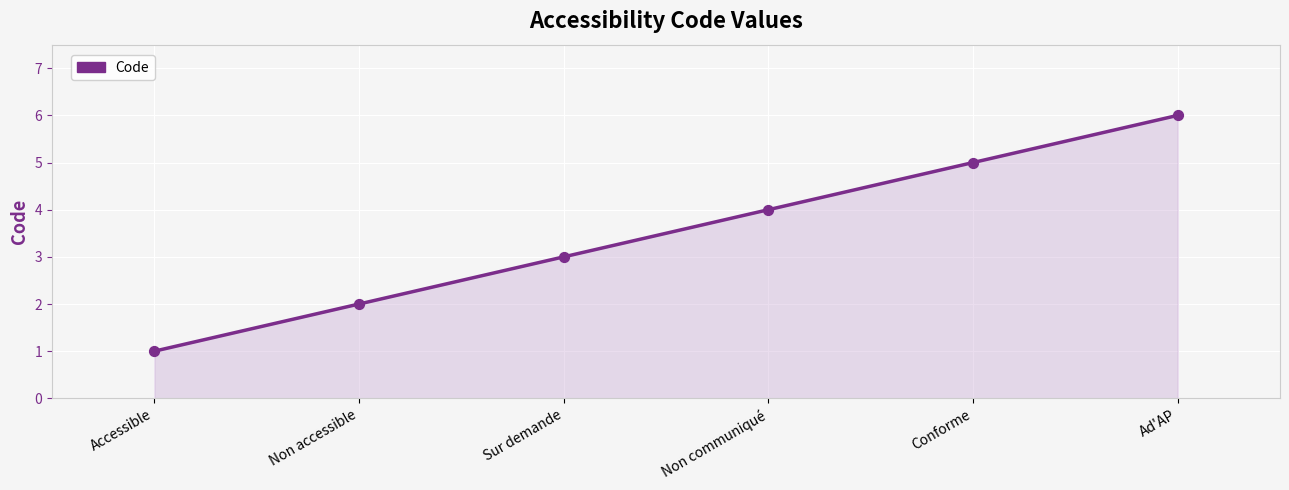

Approximately how many times larger is the value at Conforme compared to Accessible?

5.0